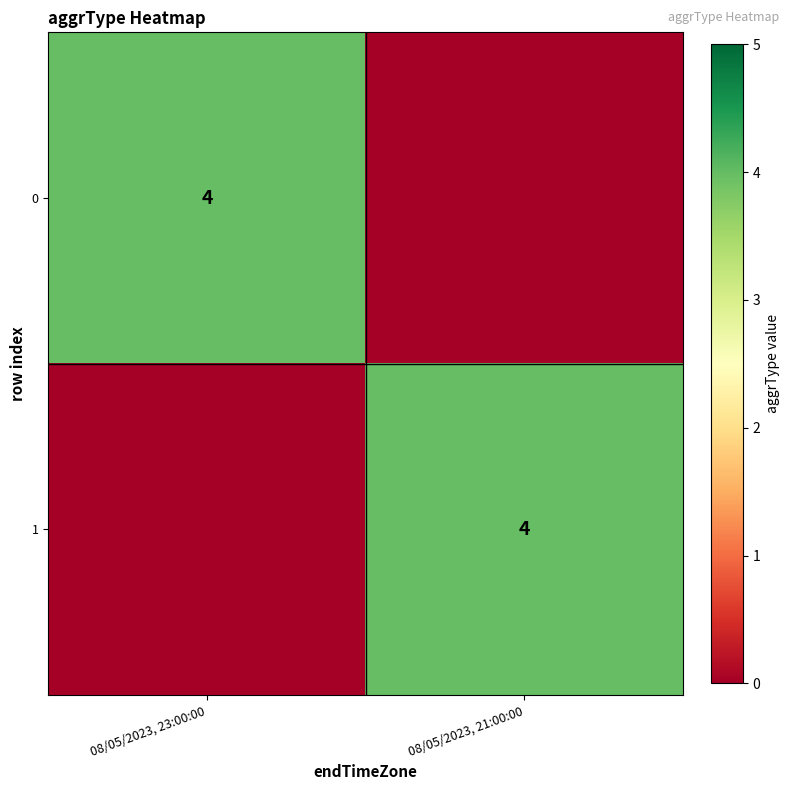

At how many categories does at least one series exceed 3?

2